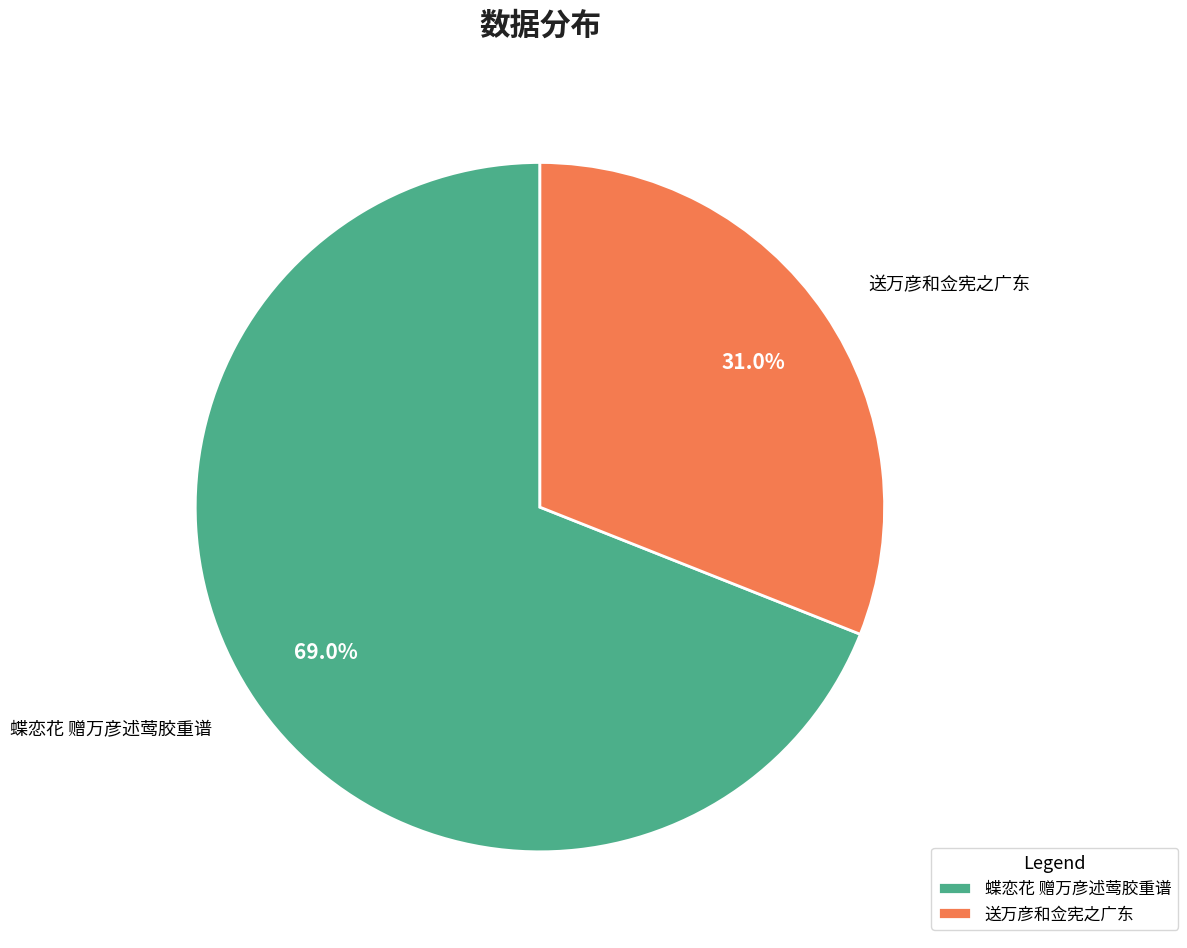

To the nearest percent, what is the difference between the largest and smallest slice percentages?

38%